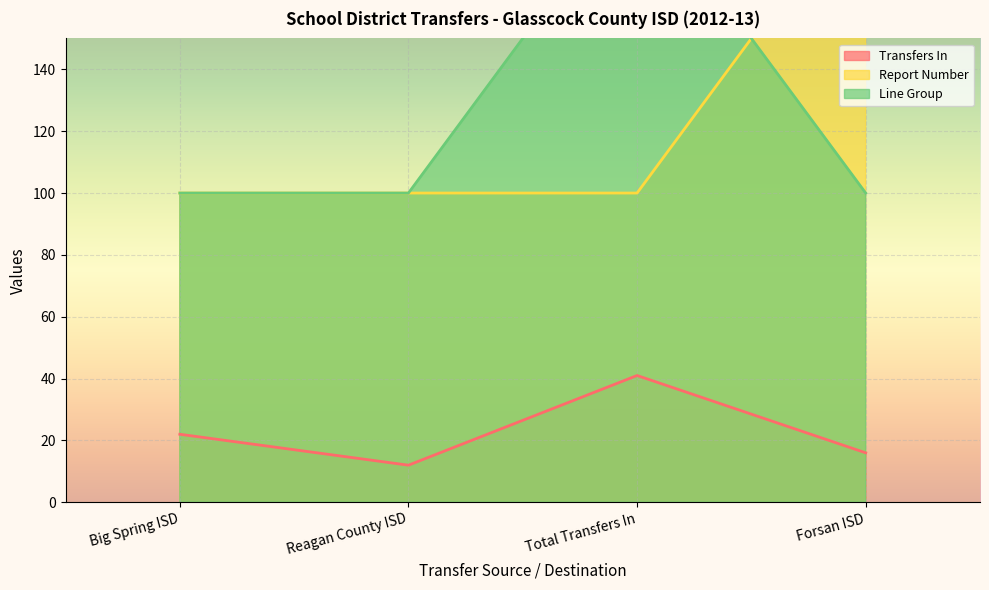

Reading right to left, extract all data points from this chart.

Transfers In: 16	41	12	22
Report Number: 200	100	100	100
Line Group: 100	200	100	100